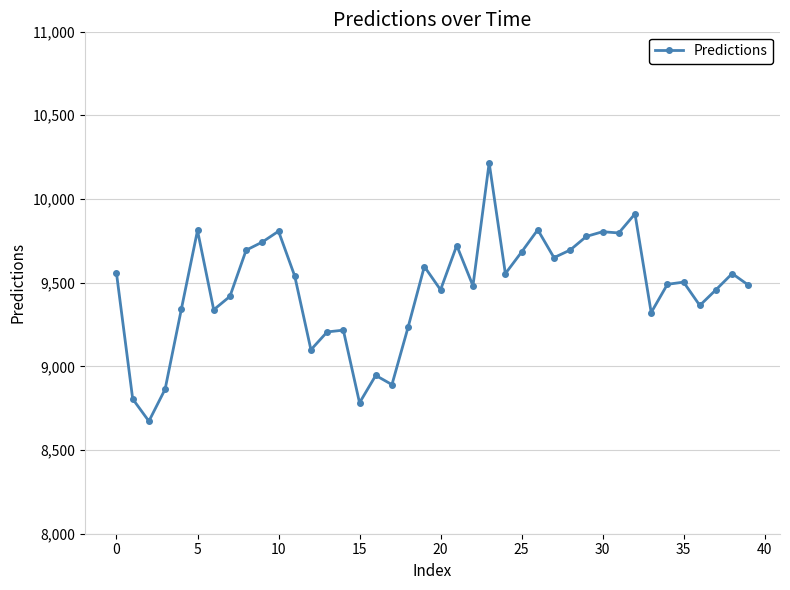

True or false: the data has more than 0 interior local peaks.

True